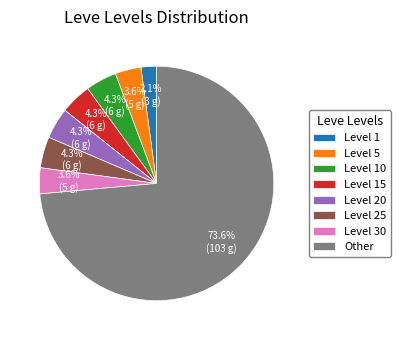

What percentage is the Level 25 slice, to the nearest percent?

4%